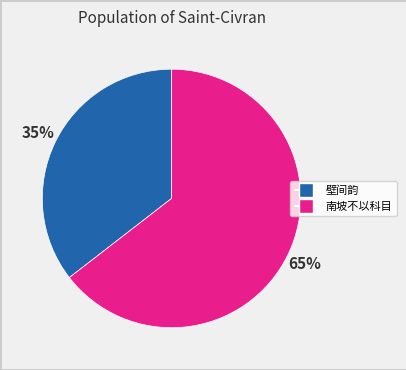

To the nearest percent, what is the average slice percentage?

50%